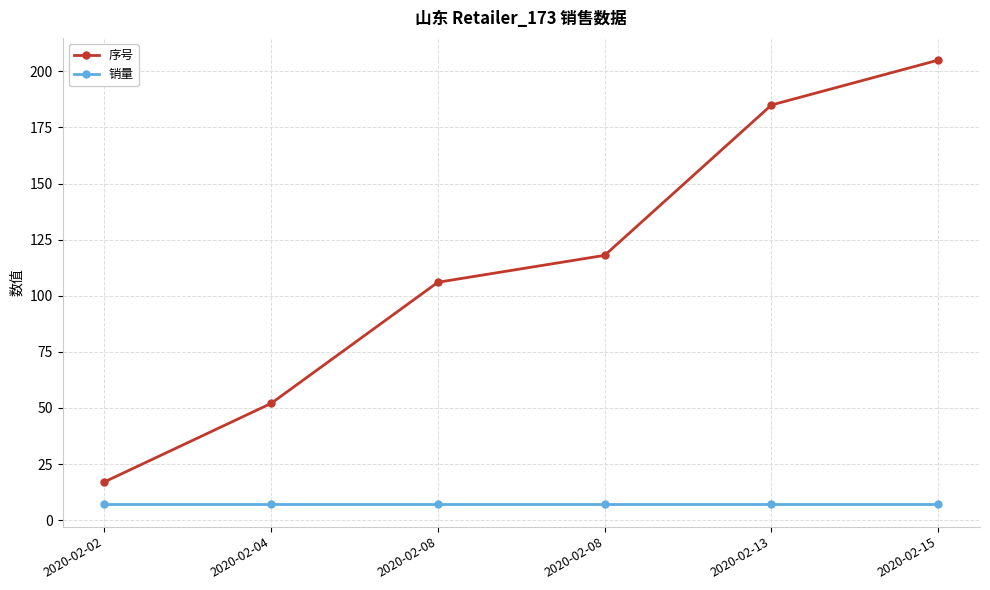

Between 2020-02-08 and 2020-02-13, which is larger?

2020-02-13